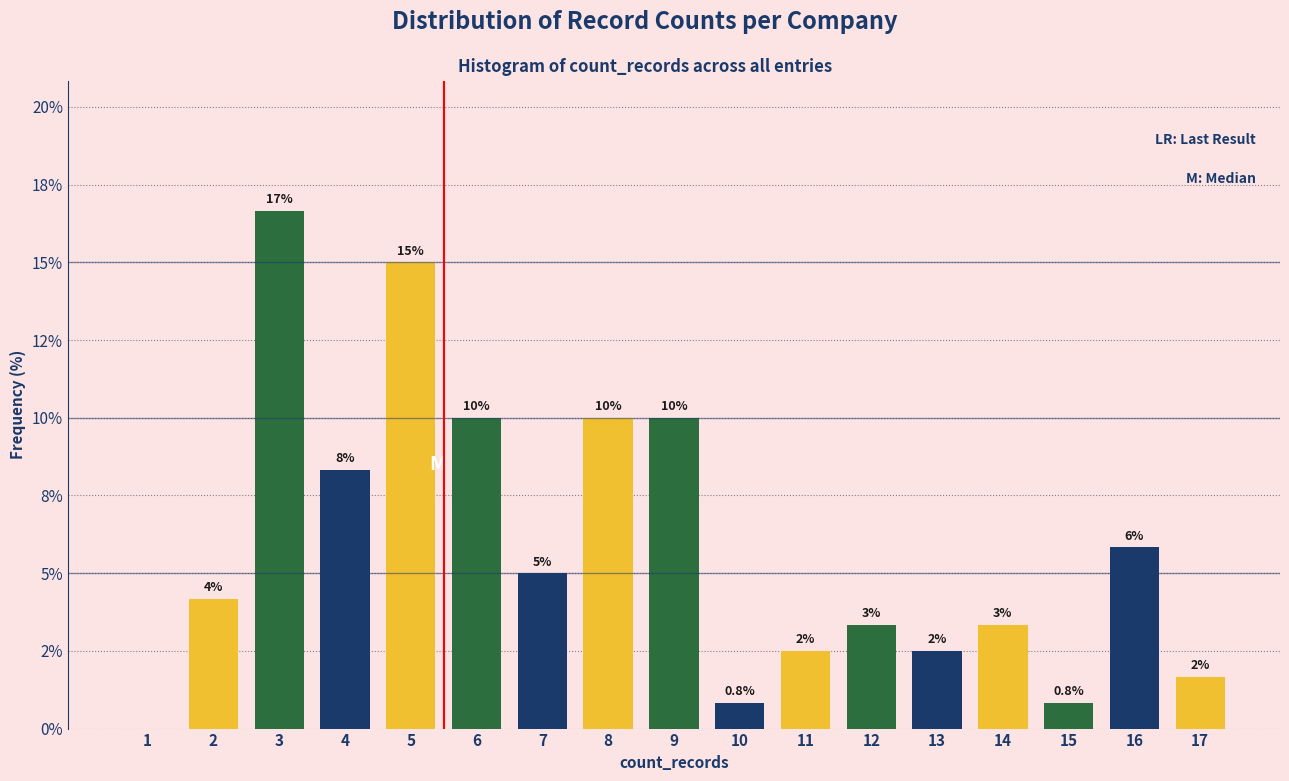

Are the bars horizontal?

No